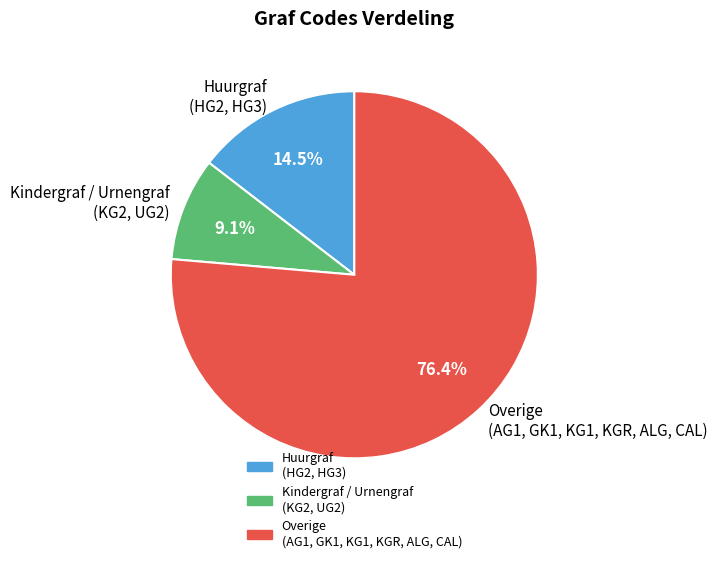

Which slice represents more than half of the pie?

Overige (AG1, GK1, KG1, KGR, ALG, CAL)